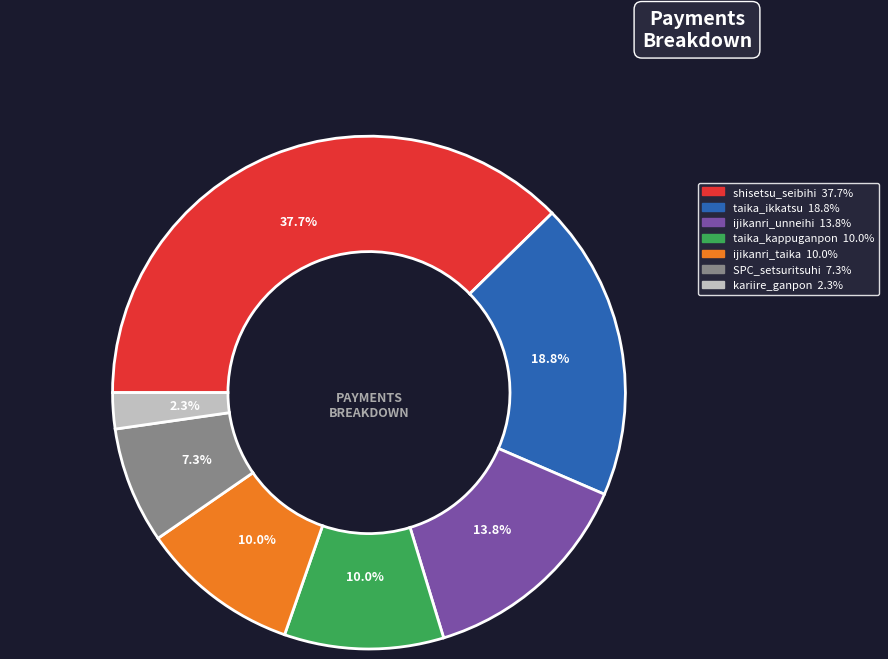

Is there any slice that represents more than half of the pie?

No